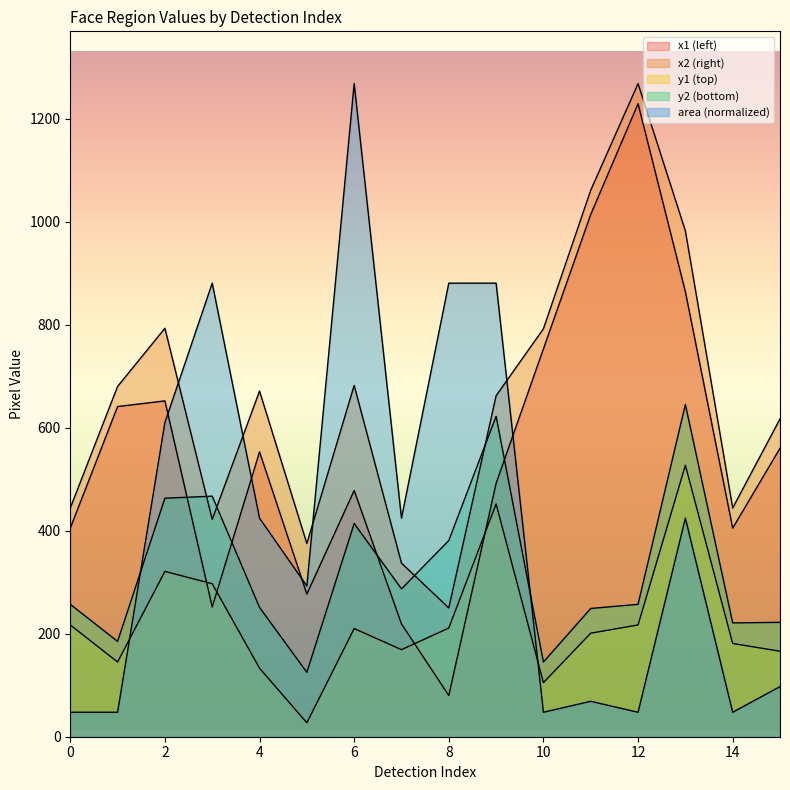

What is the sum of the x2 values at 3 and 8?

672.0